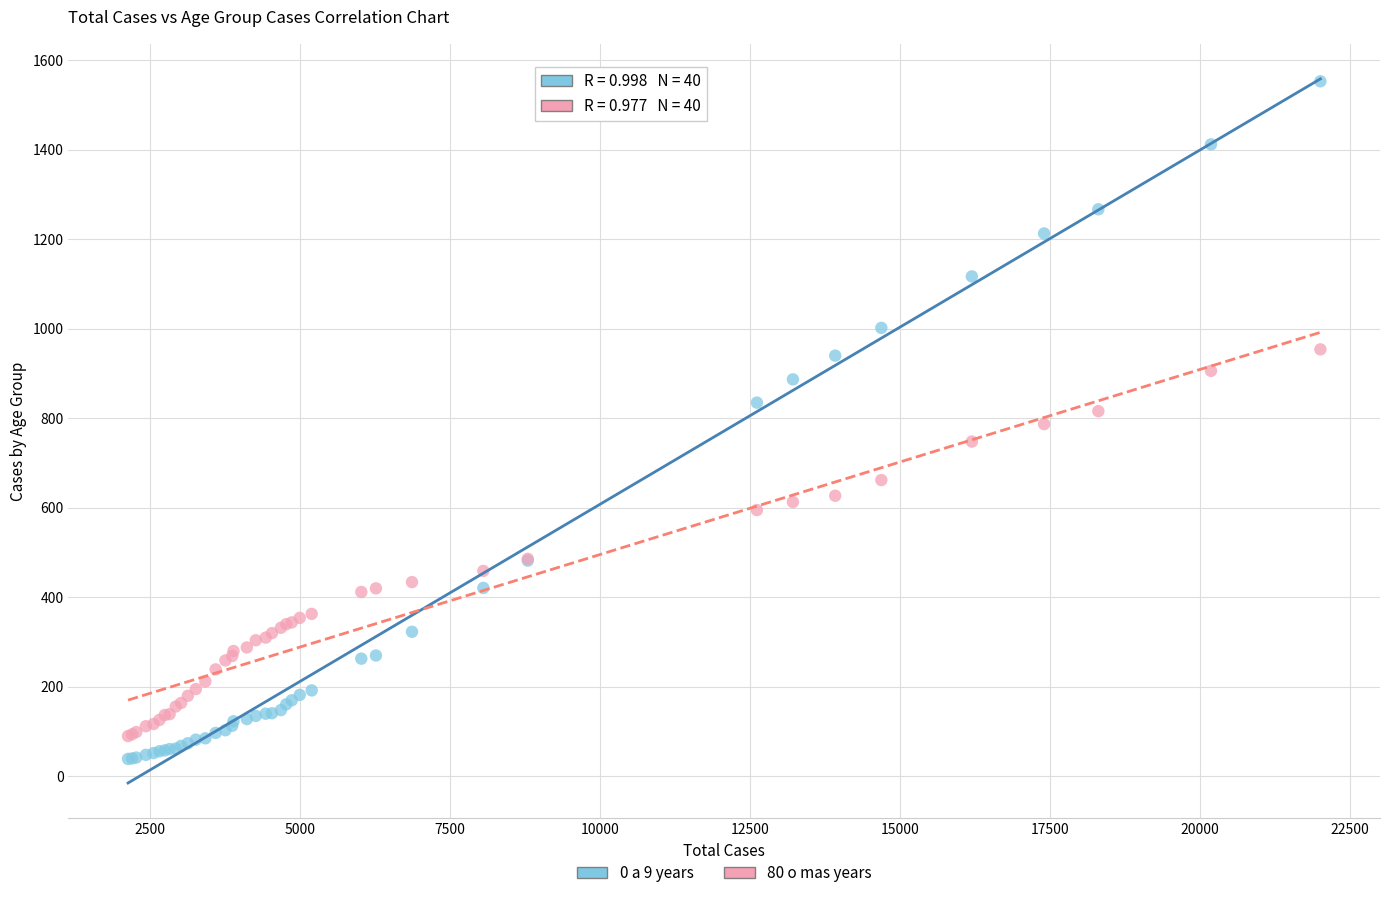

What is the X range (max minus min) for the scatter plot?

19874